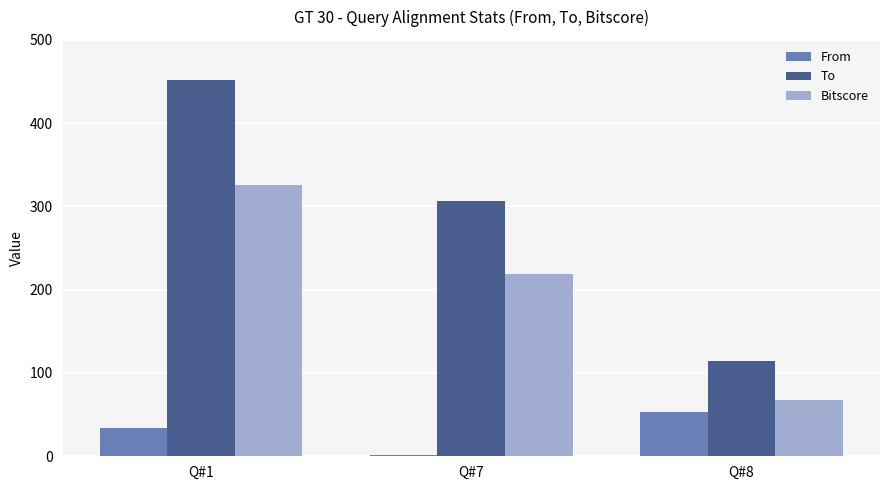

True or false: From has a value of 58.2 at Q#1.

False